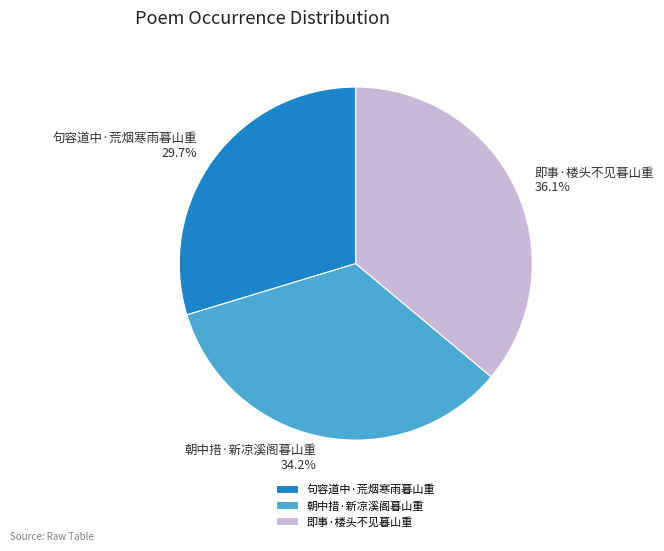

What is the largest slice in the pie chart?

即事·楼头不见暮山重